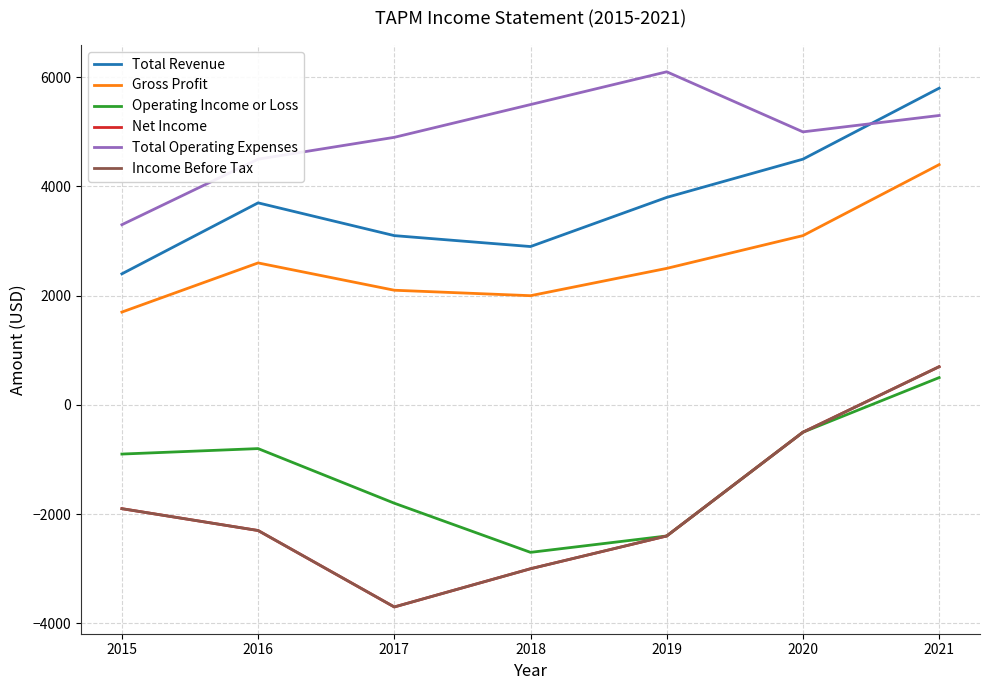

Between 2021 and 2017, which is larger?

2021